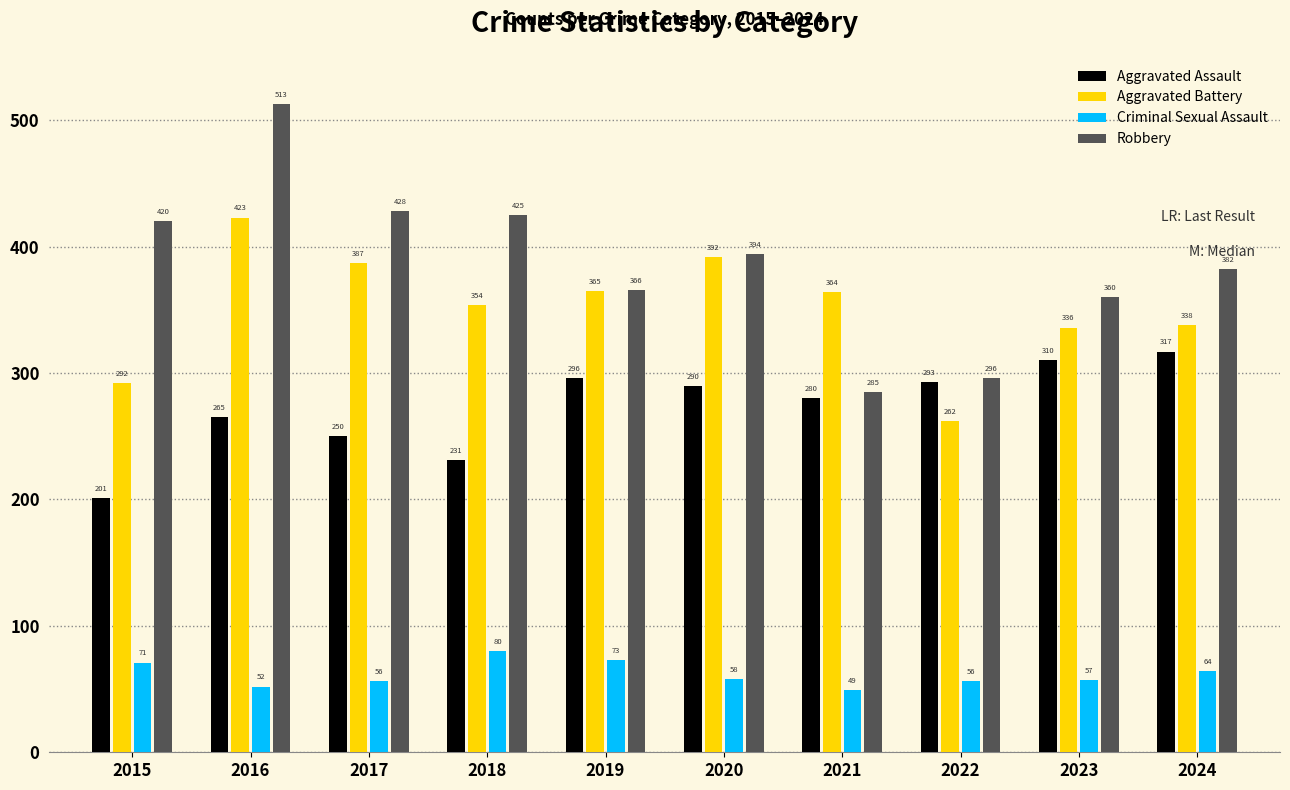

Where does the Aggravated Battery series first go above 364?

2016